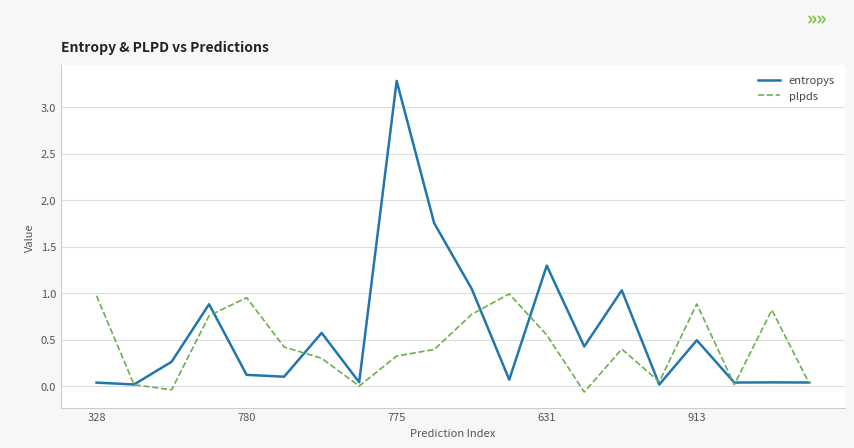

In entropys, how many points are higher than both neighbors (excluding endpoints)?

7